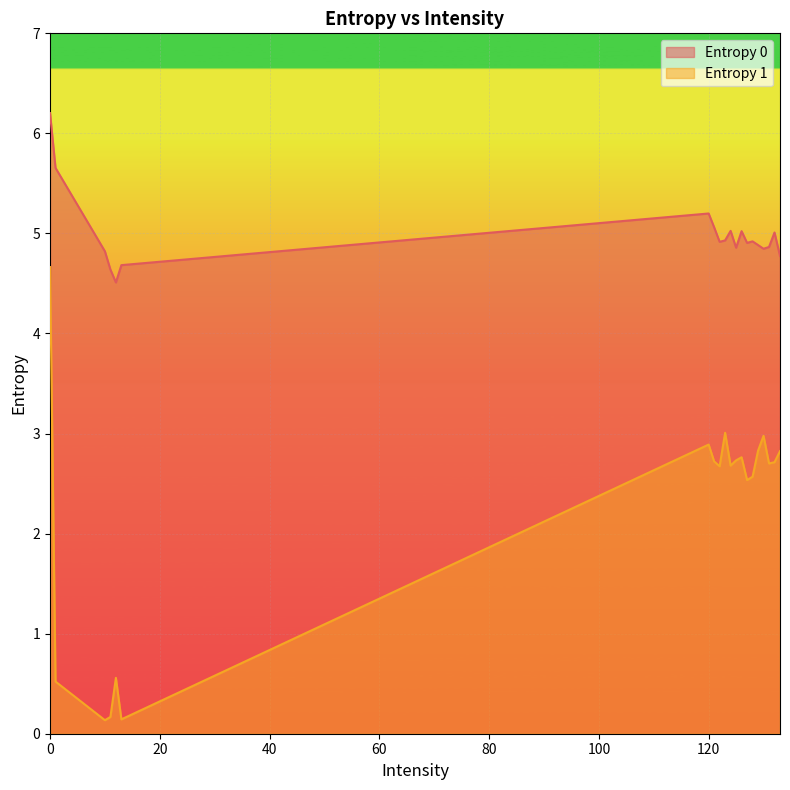

The chart shows a value of 0.2 at 13. True or false?

False